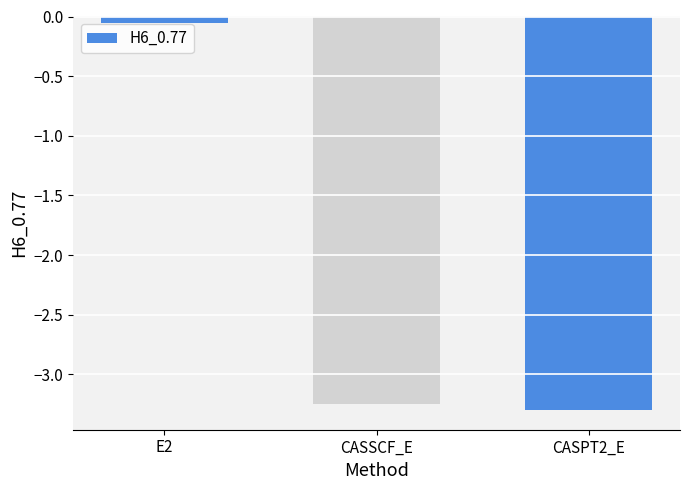

At which label does the data first exceed -3?

E2